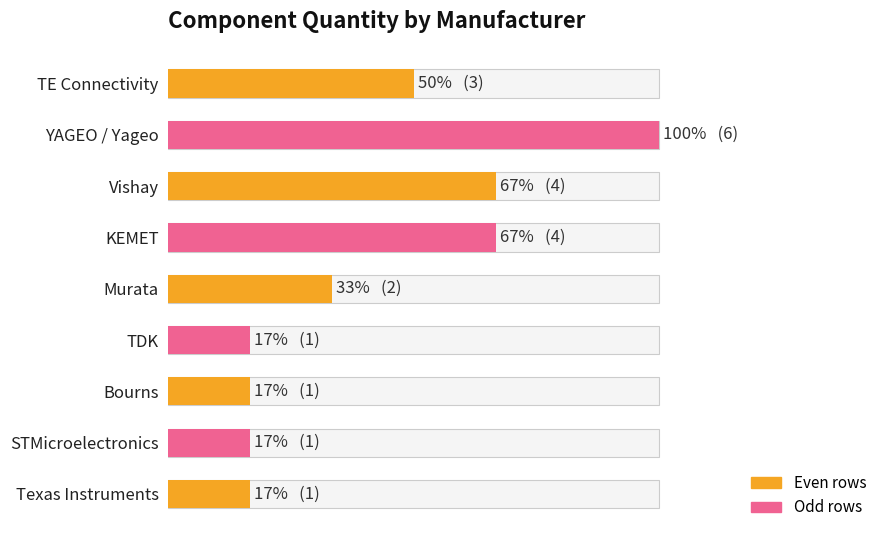

What is the minimum value shown in the chart?

1